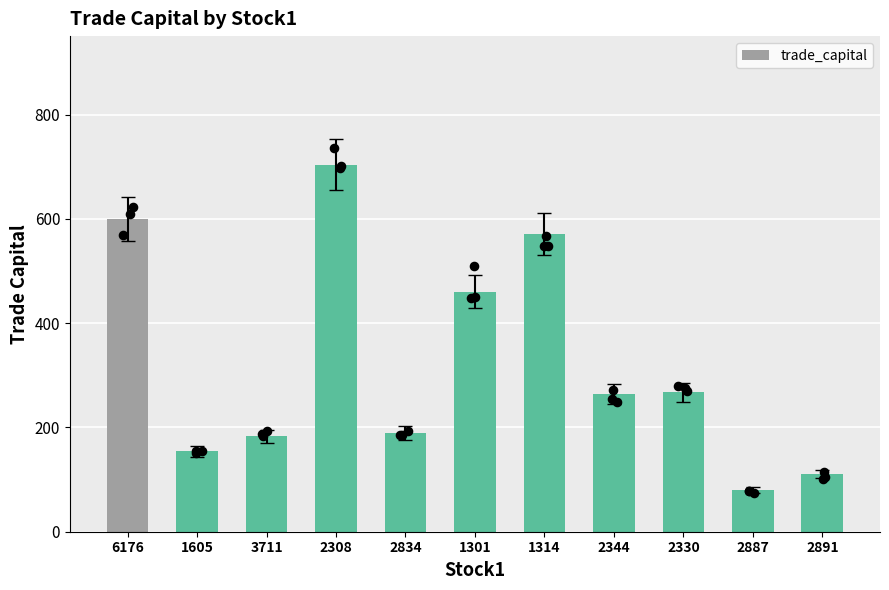

Approximately how many times larger is the value at 3711 compared to 6176?

0.3